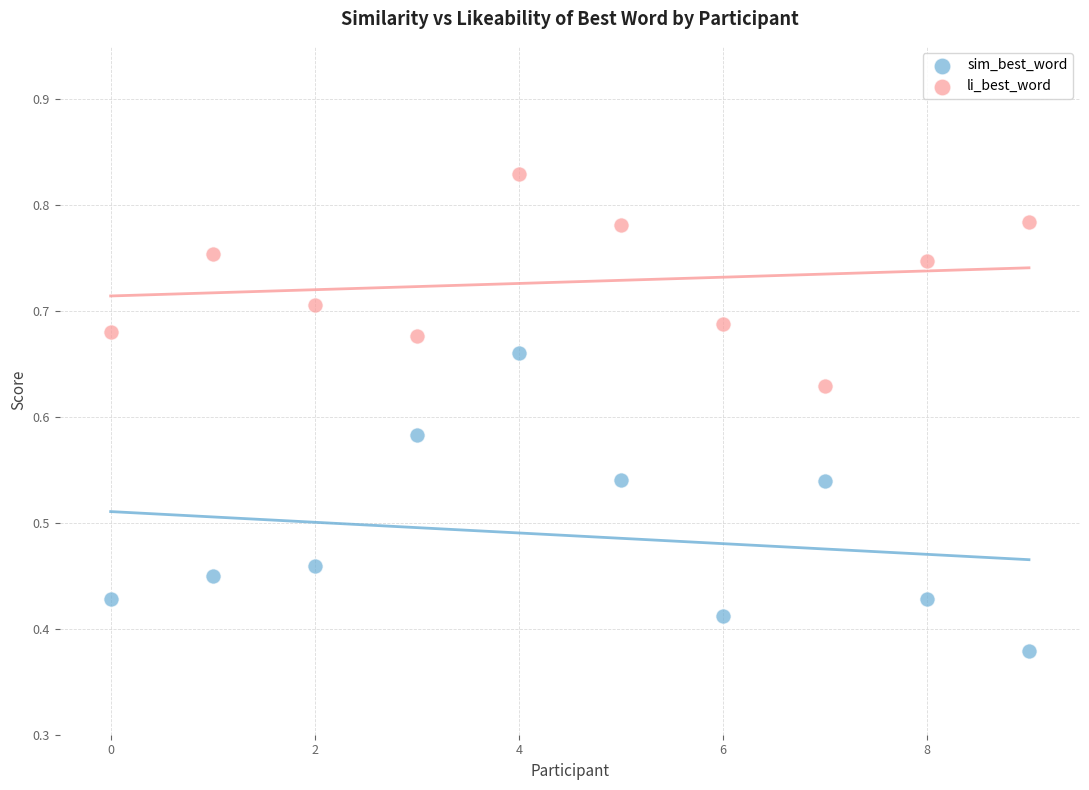

Which series reaches the maximum Y coordinate?

li_best_word